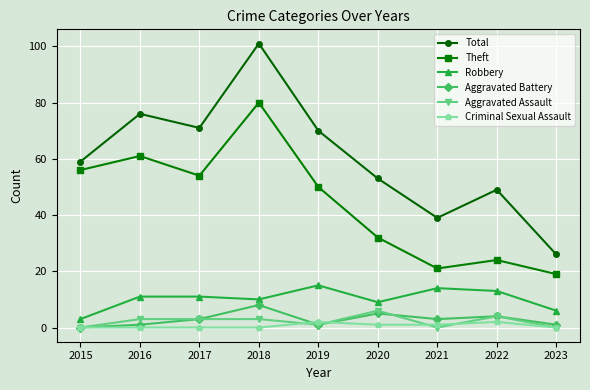

Rank the series by their maximum value, from lowest to highest.

Criminal Sexual Assault, Aggravated Assault, Aggravated Battery, Robbery, Theft, Total